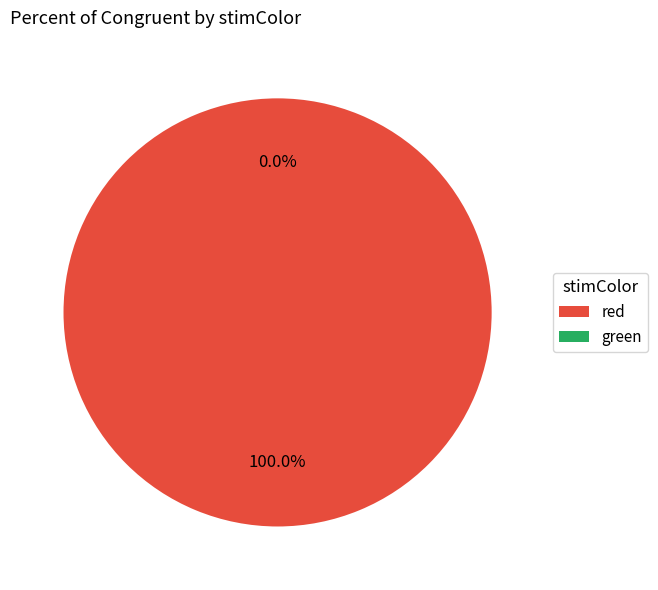

Rank the categories by value from highest to lowest.

red, green